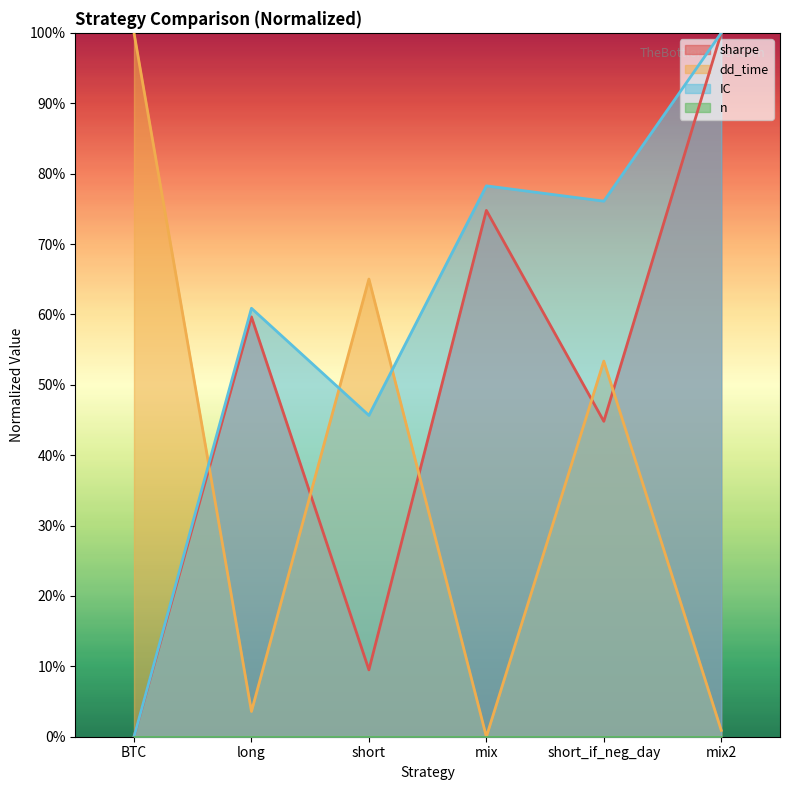

Between long and short_if_neg_day, which is larger?

long